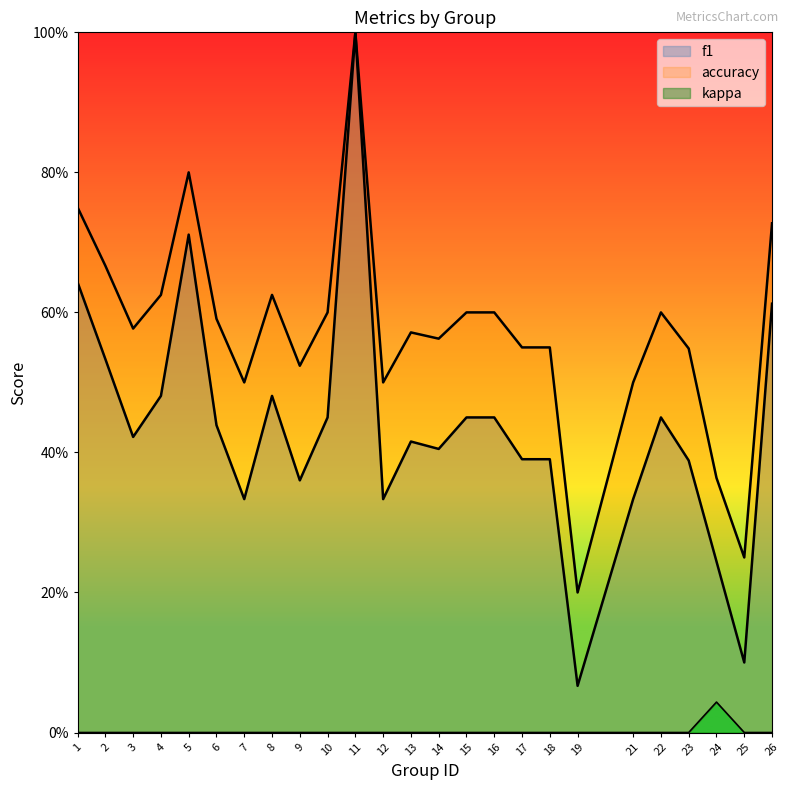

What is the maximum value for accuracy?

1.0